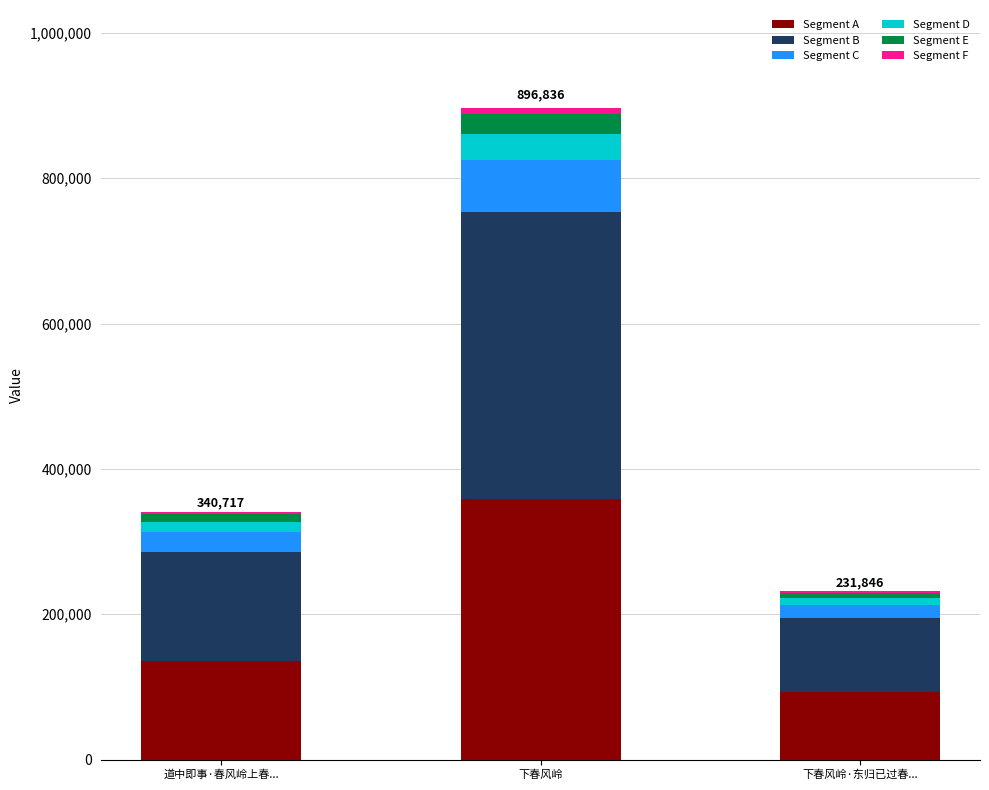

Where is Segment A nearest to the value 225736?

道中即事·春风岭上春...